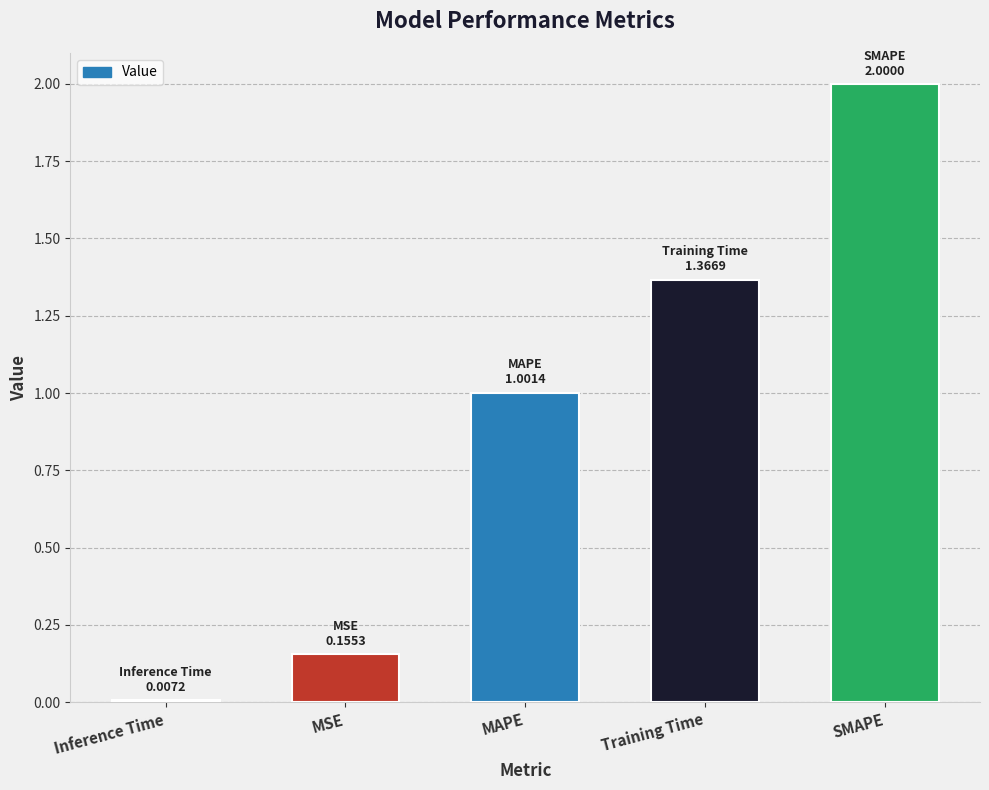

How many categories are shown in the chart?

5